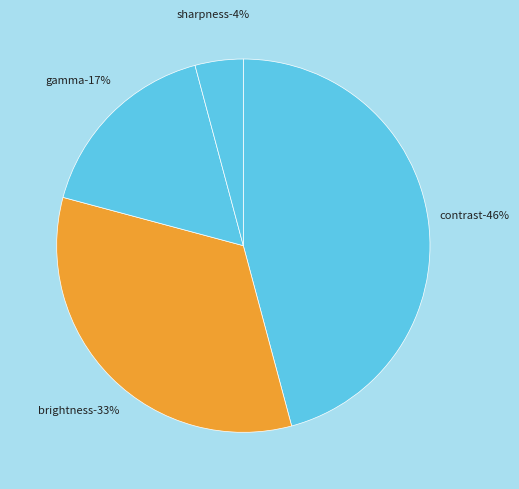

How many slices are in this pie chart?

4